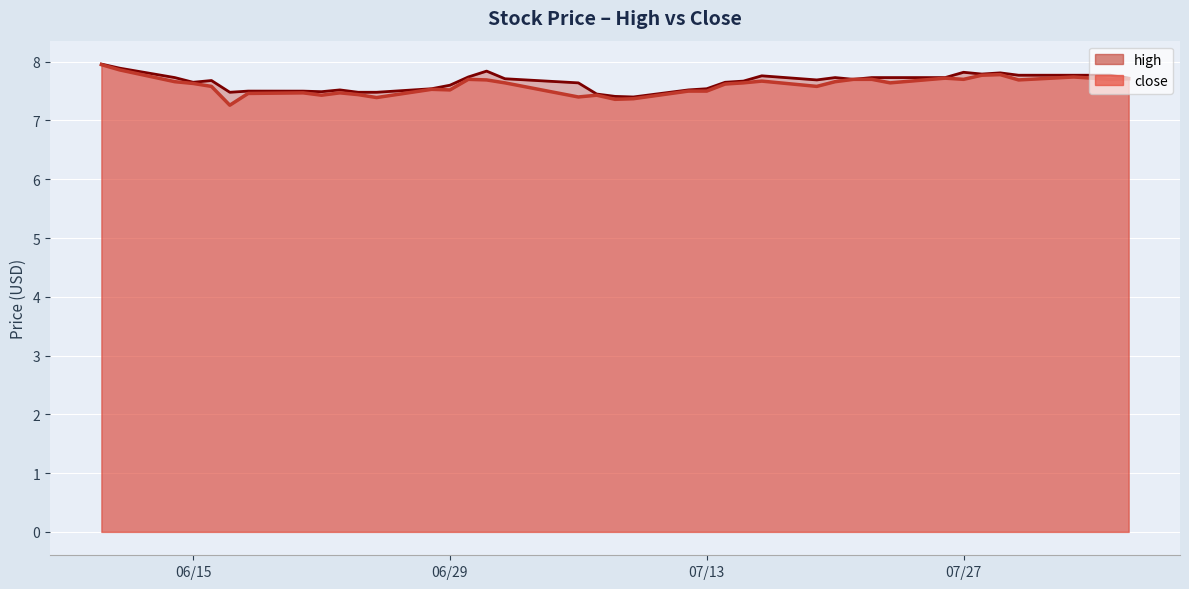

List the labels in order of high value, smallest first.

2021-07-09, 2021-07-08, 2021-07-07, 2021-06-17, 2021-06-24, 2021-06-25, 2021-06-22, 2021-06-21, 2021-06-18, 2021-06-23, 2021-07-12, 2021-06-28, 2021-07-13, 2021-06-29, 2021-07-06, 2021-06-15, 2021-07-14, 2021-07-15, 2021-06-16, 2021-07-19, 2021-07-21, 2021-07-02, 2021-08-05, 2021-06-14, 2021-07-20, 2021-07-22, 2021-07-23, 2021-07-26, 2021-06-30, 2021-07-16, 2021-07-30, 2021-08-02, 2021-08-03, 2021-08-04, 2021-07-28, 2021-07-29, 2021-07-27, 2021-07-01, 2021-06-11, 2021-06-10